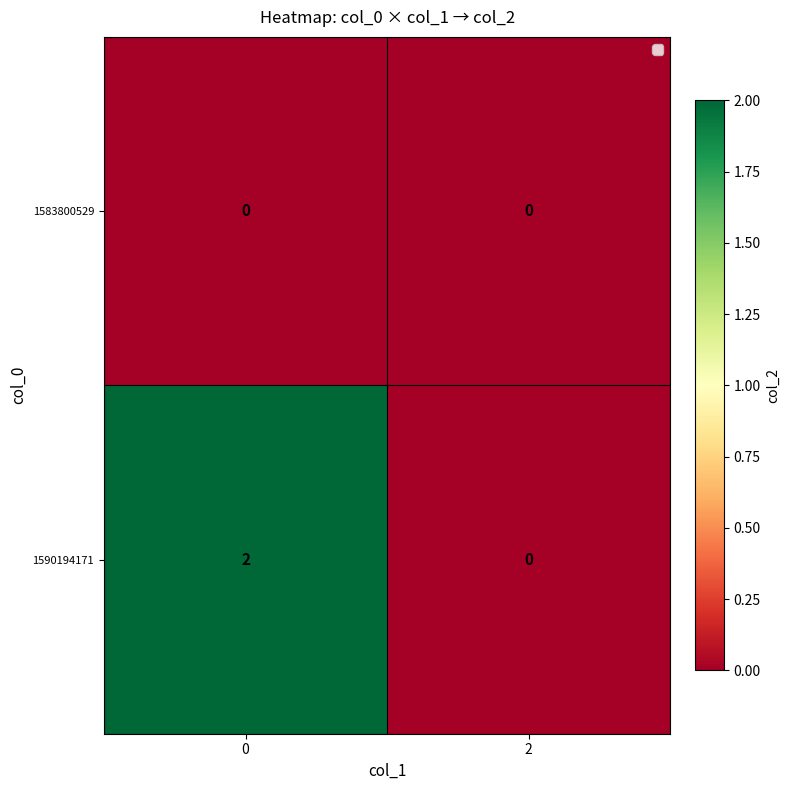

Which series has the largest range (max minus min)?

1590194171